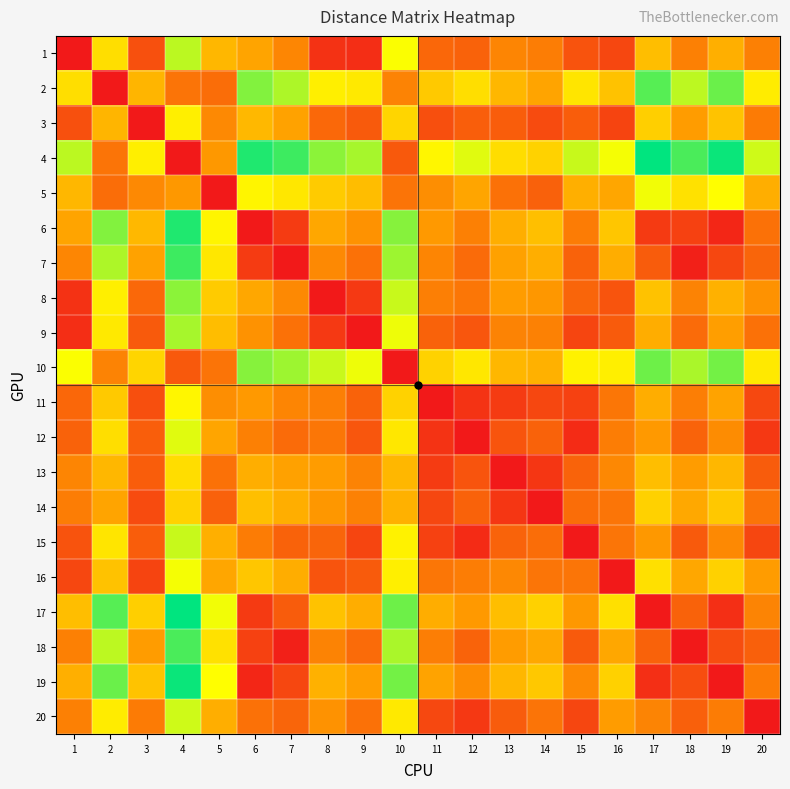

Reading left to right, list all the values displayed in this chart.

1: 1=0	2=1495	3=381	4=2012	5=1157	6=990	7=764	8=178	9=147	10=1788	11=542	12=508	13=749	14=696	15=408	16=318	17=1213	18=714	19=1082	20=717
2: 1=1495	2=0	3=1135	4=637	5=583	6=2207	7=2056	8=1641	9=1590	10=736	11=1312	12=1494	13=1150	14=988	15=1552	16=1243	17=2360	18=2004	19=2291	20=1615
3: 1=381	2=1135	3=0	4=1633	5=778	6=1163	7=971	8=551	9=457	10=1412	11=375	12=481	13=474	14=349	15=475	16=301	17=1359	18=918	19=1255	20=686
4: 1=2012	2=637	3=1633	4=0	5=886	6=2550	7=2444	8=2175	9=2081	10=444	11=1697	12=1881	13=1480	14=1385	15=1969	16=1806	17=2662	18=2397	19=2624	20=1941
5: 1=1157	2=583	3=778	4=886	5=0	6=1686	7=1565	8=1329	9=1210	10=636	11=814	12=999	13=609	14=500	15=1084	16=1006	17=1818	18=1516	19=1764	20=1078
6: 1=990	2=2207	3=1163	4=2550	5=1686	6=0	7=235	8=1015	9=845	10=2191	11=895	12=717	13=1078	14=1219	15=689	16=1289	17=230	18=279	19=93	20=611
7: 1=764	2=2056	3=971	4=2444	5=1565	6=235	7=0	8=781	9=618	10=2111	11=753	12=568	13=965	14=1077	15=507	16=1070	17=465	18=54	19=323	20=532
8: 1=178	2=1641	3=551	4=2175	5=1329	6=1015	7=781	8=0	9=228	10=1962	11=709	12=649	13=924	14=874	15=534	16=413	17=1244	18=737	19=1103	20=844
9: 1=147	2=1590	3=457	4=2081	5=1210	6=845	7=618	8=228	9=0	10=1831	11=507	12=425	13=737	14=725	15=307	16=459	17=1068	18=568	19=936	20=617
10: 1=1788	2=736	3=1412	4=444	5=636	6=2191	7=2111	8=1962	9=1831	10=0	11=1389	12=1565	13=1154	14=1107	15=1668	16=1639	17=2282	18=2067	19=2258	20=1588
11: 1=542	2=1312	3=375	4=1697	5=814	6=895	7=753	8=709	9=507	10=1389	11=0	12=186	13=242	14=326	15=280	16=646	17=1061	18=704	19=981	20=332
12: 1=508	2=1494	3=481	4=1881	5=999	6=717	7=568	8=649	9=425	10=1565	11=186	12=0	13=411	14=510	15=129	16=698	17=893	18=519	19=804	20=220
13: 1=749	2=1150	3=474	4=1480	5=609	6=1078	7=965	8=924	9=737	10=1154	11=242	12=411	13=0	14=205	15=519	16=774	17=1215	18=919	19=1156	20=471
14: 1=696	2=988	3=349	4=1385	5=500	6=1219	7=1077	8=874	9=725	10=1107	11=326	12=510	13=205	14=0	15=586	16=641	17=1376	18=1027	19=1303	20=632
15: 1=408	2=1552	3=475	4=1969	5=1084	6=689	7=507	8=534	9=307	10=1668	11=280	12=129	13=519	14=586	15=0	16=642	17=887	18=455	19=780	20=312
16: 1=318	2=1243	3=301	4=1806	5=1006	6=1289	7=1070	8=413	9=459	10=1639	11=646	12=698	13=774	14=641	15=642	16=0	17=1505	18=1019	19=1382	20=917
17: 1=1213	2=2360	3=1359	4=2662	5=1818	6=230	7=465	8=1244	9=1068	10=2282	11=1061	12=893	13=1215	14=1376	15=887	16=1505	17=0	18=507	19=151	20=746
18: 1=714	2=2004	3=918	4=2397	5=1516	6=279	7=54	8=737	9=568	10=2067	11=704	12=519	13=919	14=1027	15=455	16=1019	17=507	18=0	19=369	20=495
19: 1=1082	2=2291	3=1255	4=2624	5=1764	6=93	7=323	8=1103	9=936	10=2258	11=981	12=804	13=1156	14=1303	15=780	16=1382	17=151	18=369	19=0	20=687
20: 1=717	2=1615	3=686	4=1941	5=1078	6=611	7=532	8=844	9=617	10=1588	11=332	12=220	13=471	14=632	15=312	16=917	17=746	18=495	19=687	20=0